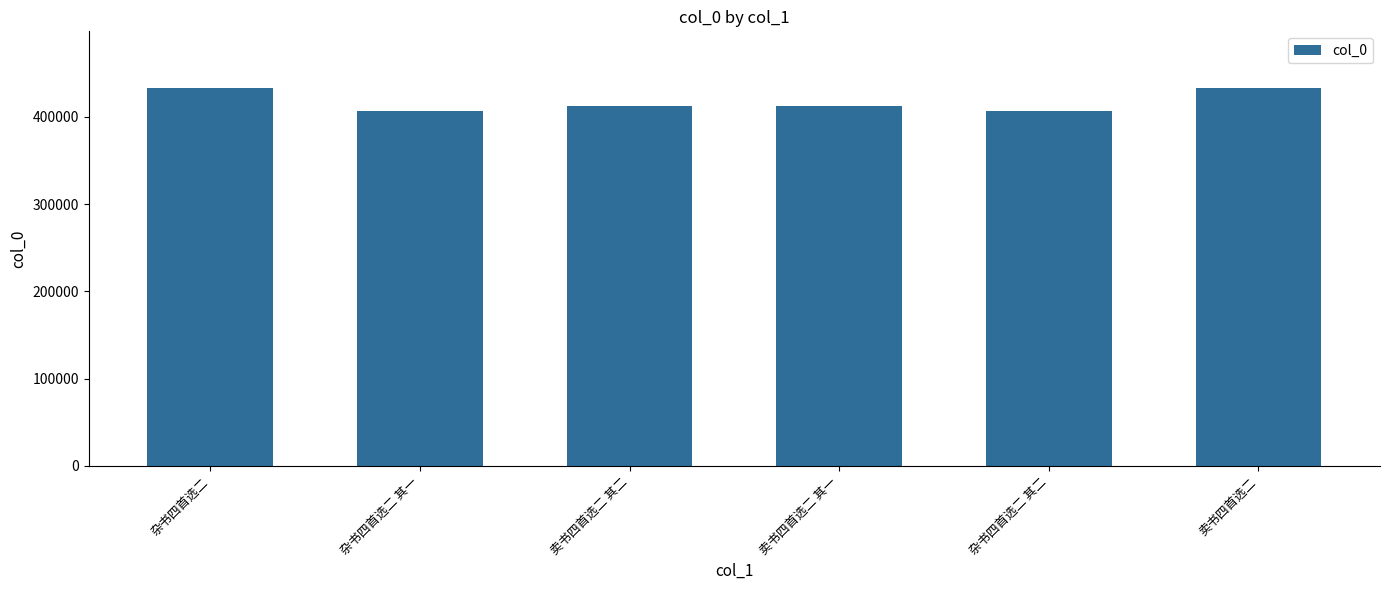

Which has a higher value, 卖书四首选二 or 杂书四首选二 其一?

卖书四首选二